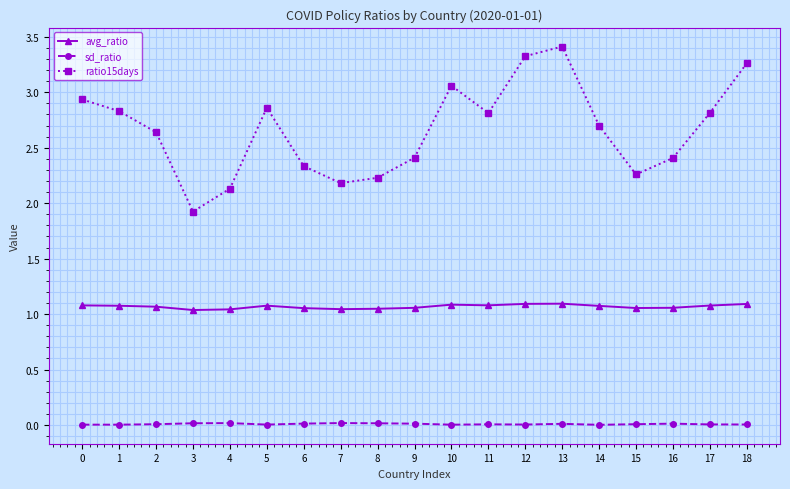

List the series in order of their overall mean, highest first.

ratio15days, avg_ratio, sd_ratio